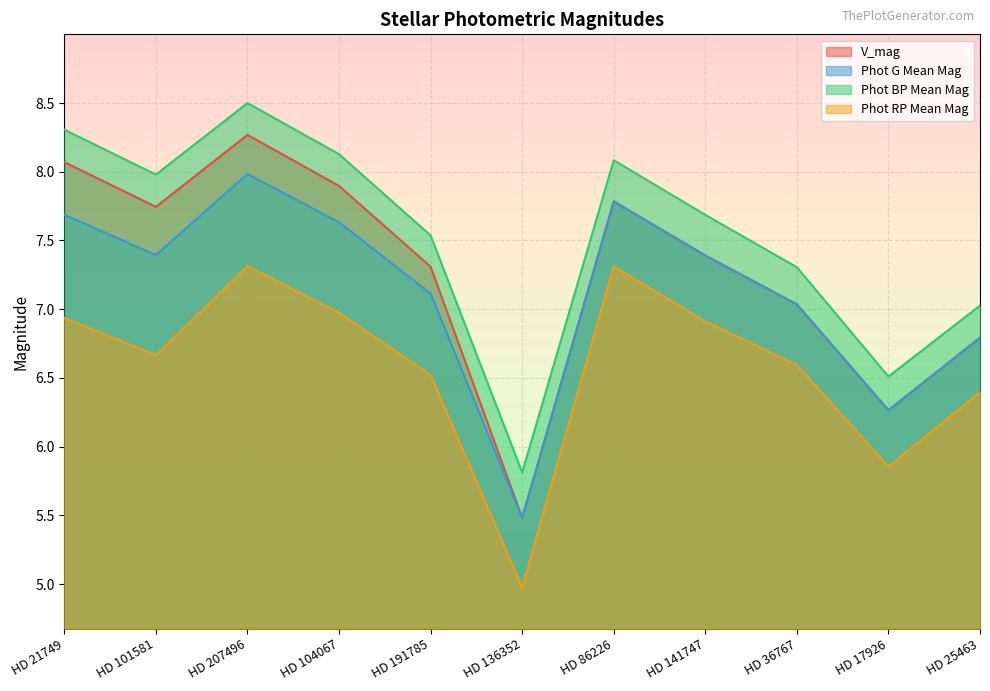

Count the number of categories in the chart.

11